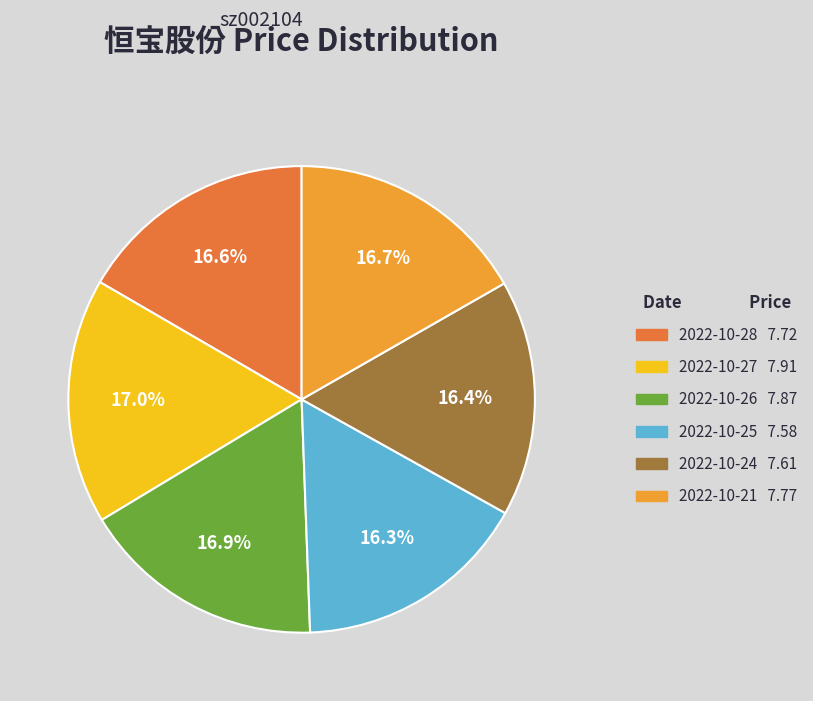

Which has a higher value, 2022-10-24 or 2022-10-27?

2022-10-27